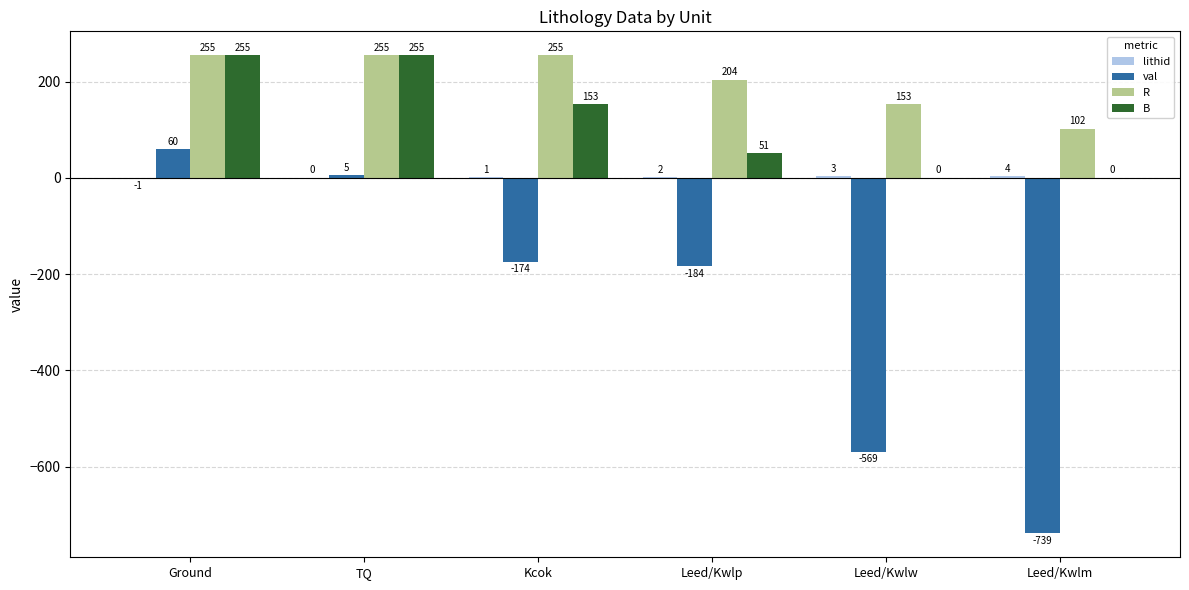

Between TQ and Leed/Kwlw, which series saw the biggest shift?

val